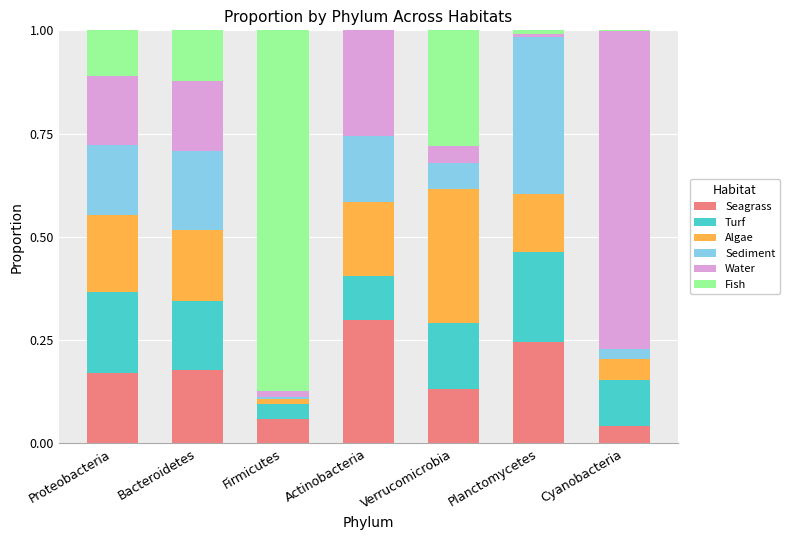

What is the sum of all Seagrass values?

1.1